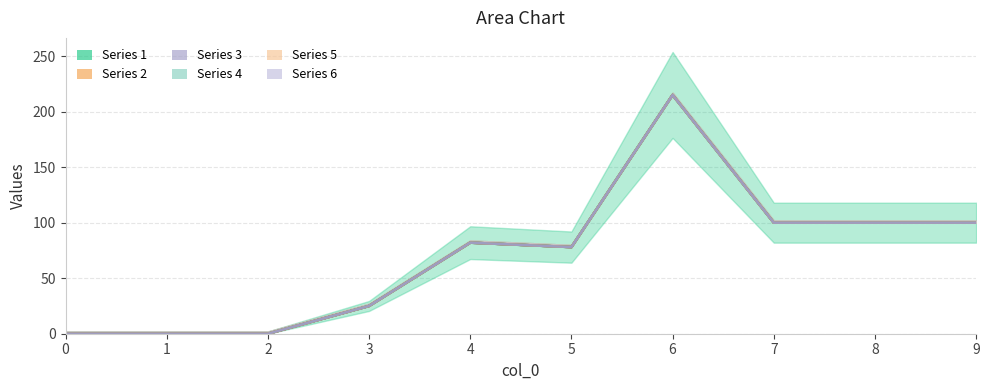

List the series in order of their peak value, highest first.

1, 2, 3, 4, 5, 6